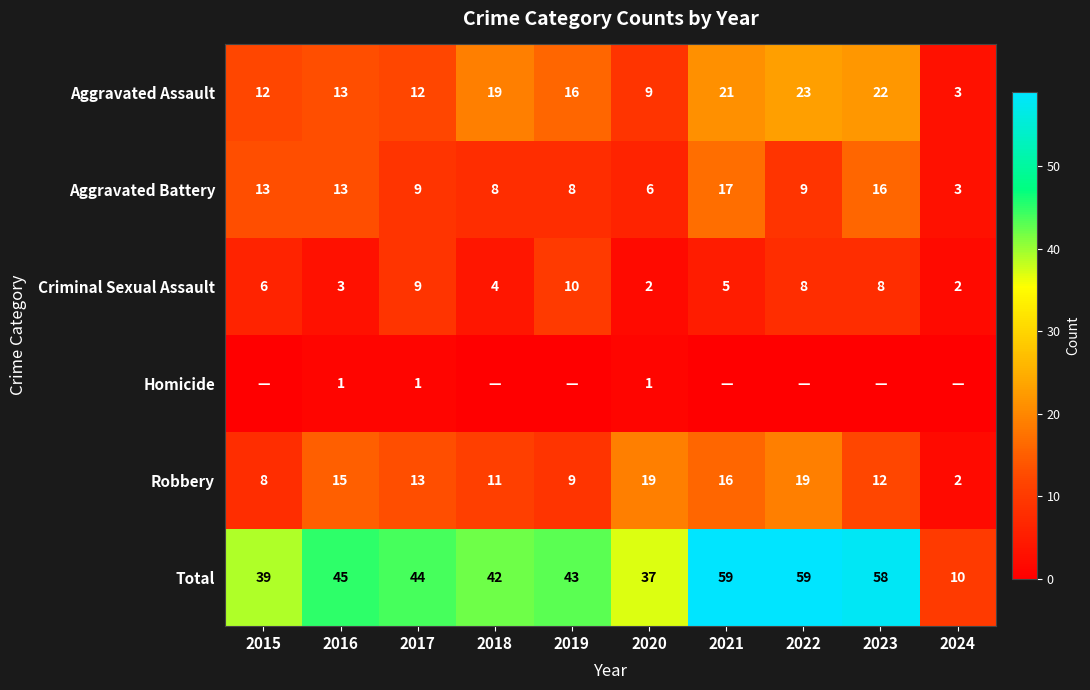

What is the highest value of the Aggravated Battery series?

17